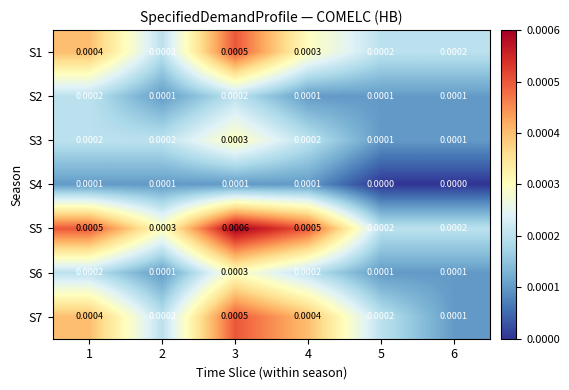

How many series are shown in this chart?

7